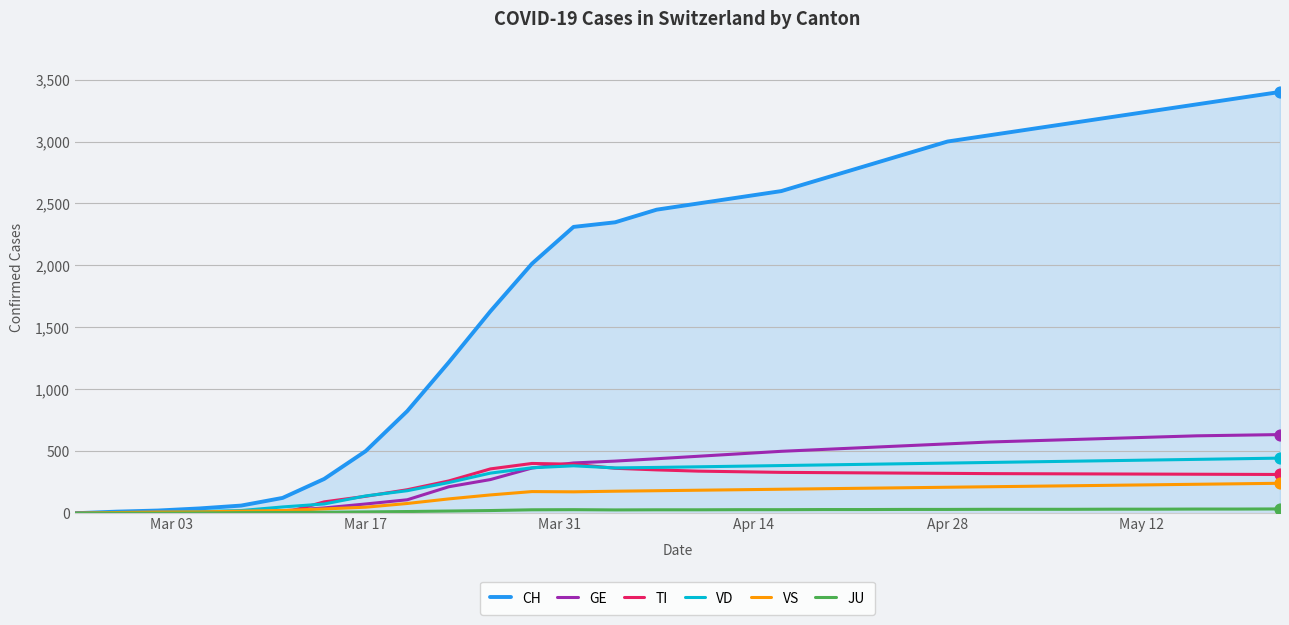

Which series has the largest total across all categories?

CH